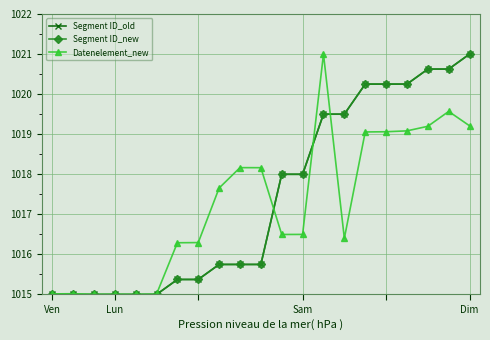

Does the chart have visible grid lines?

Yes